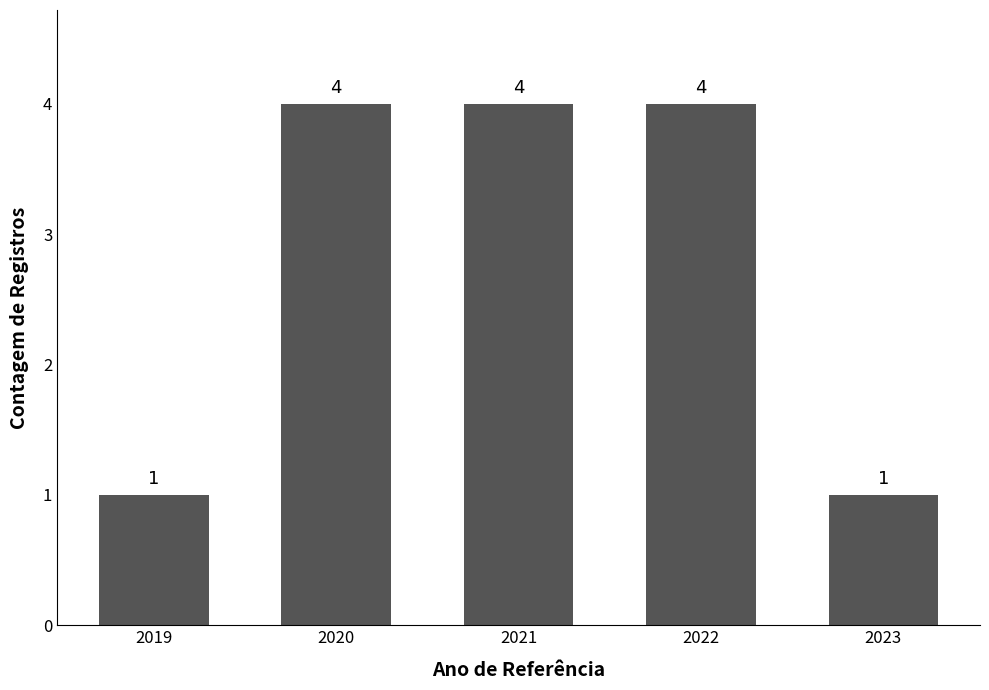

What is the maximum value shown in the chart?

4